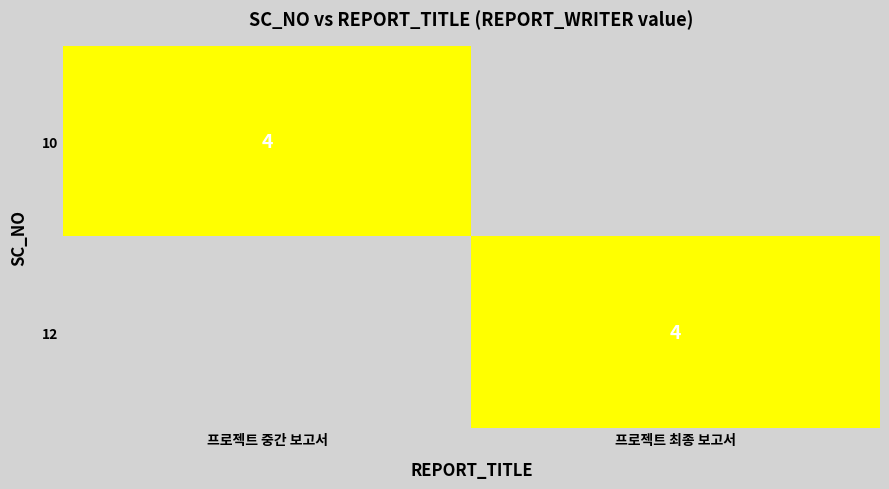

The 10 series shows 5 at 프로젝트 중간 보고서. True or false?

False